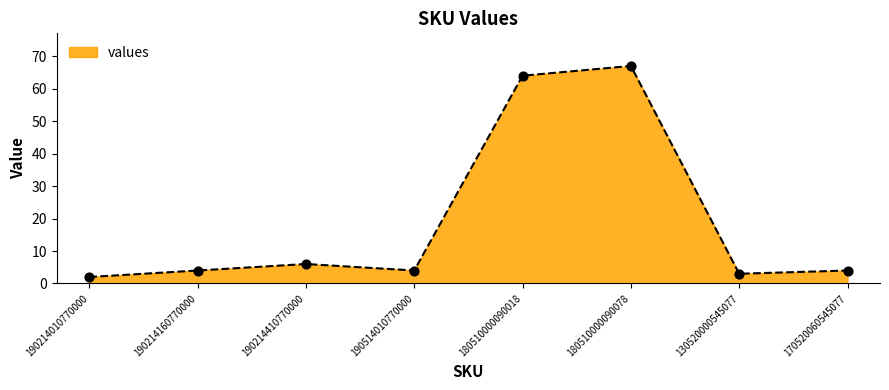

What is the change in value from 190214410770000 to 130520000545077?

-3